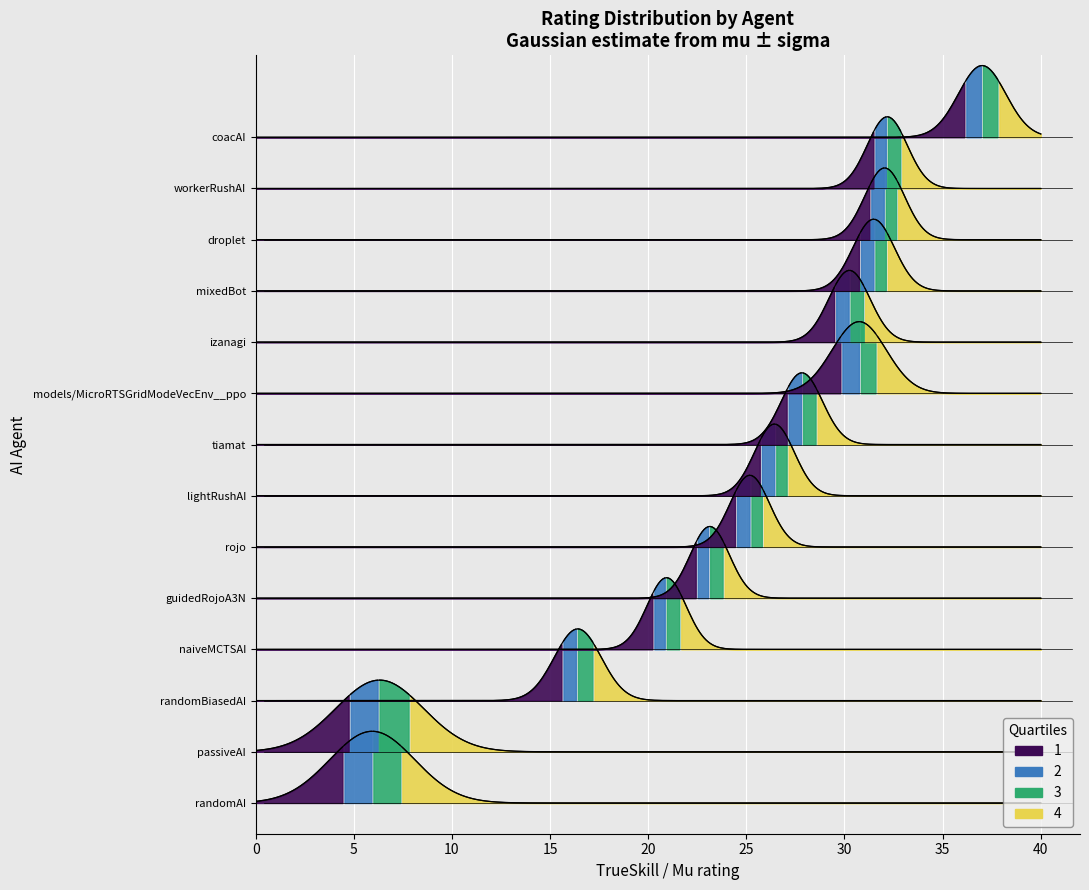

What is the sum of the mu values at 12 and sigma?

38.4